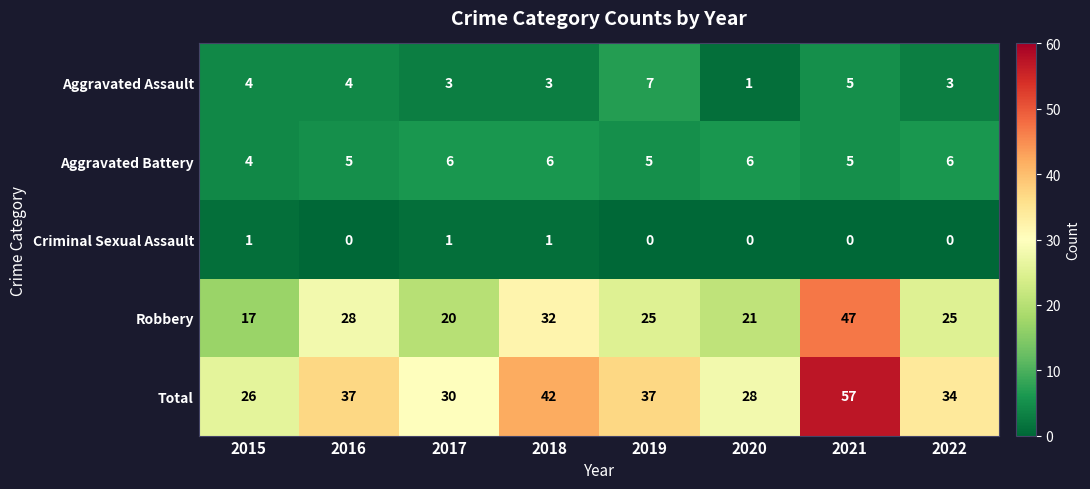

What is the difference between the maximum and second lowest values in the Aggravated Assault series?

4